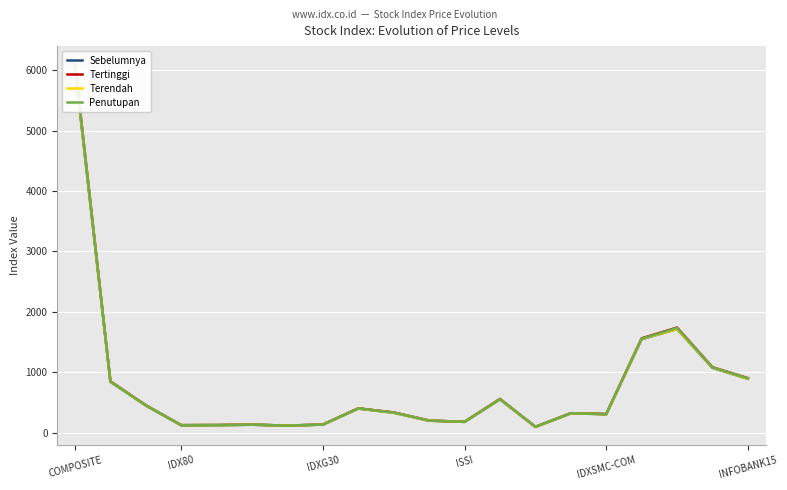

How many times do Terendah and Sebelumnya cross each other?

6